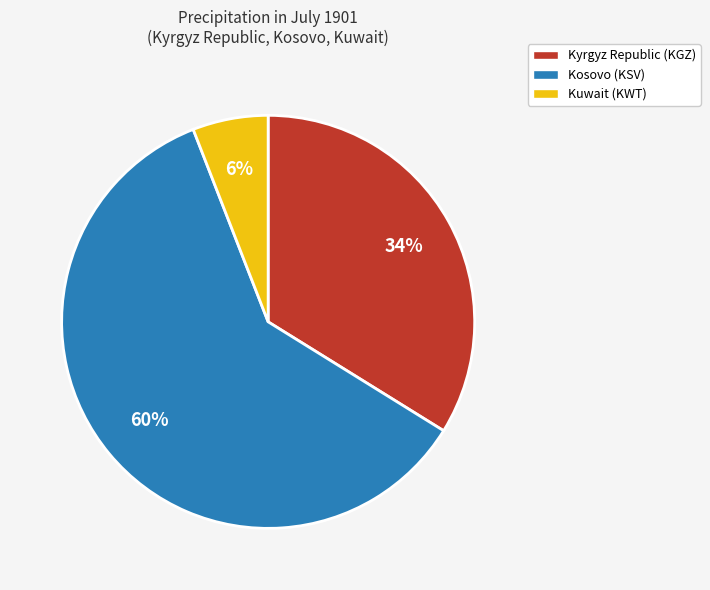

To the nearest percent, what is the difference between the largest and smallest slice percentages?

54%